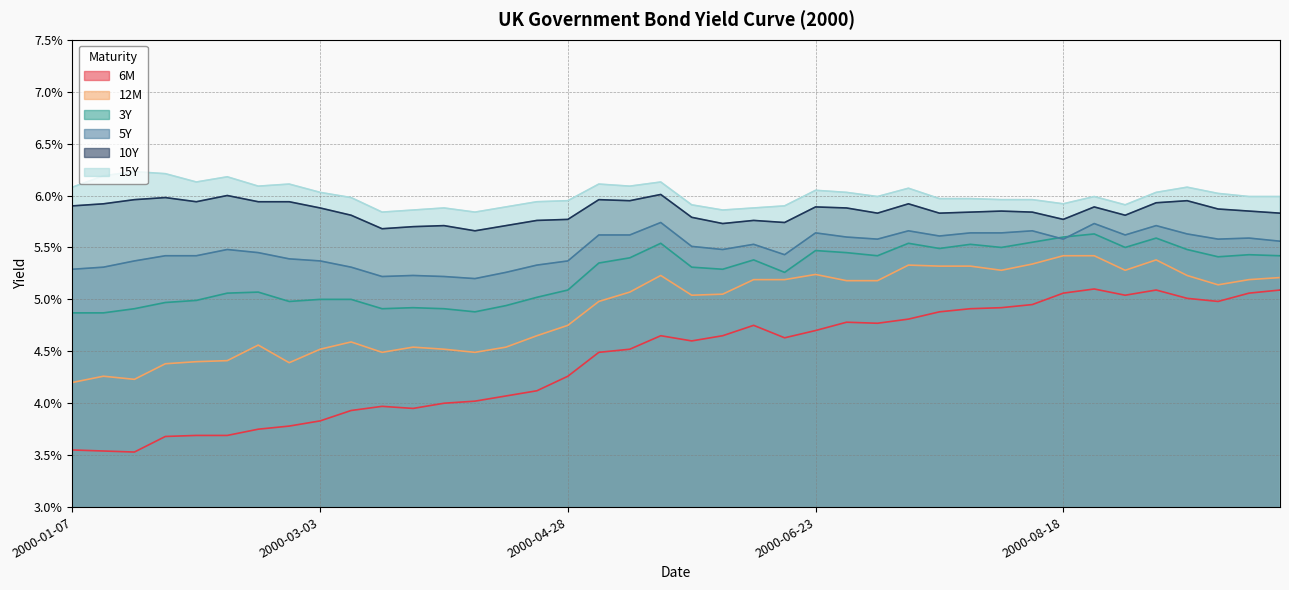

How many series are shown in this chart?

6